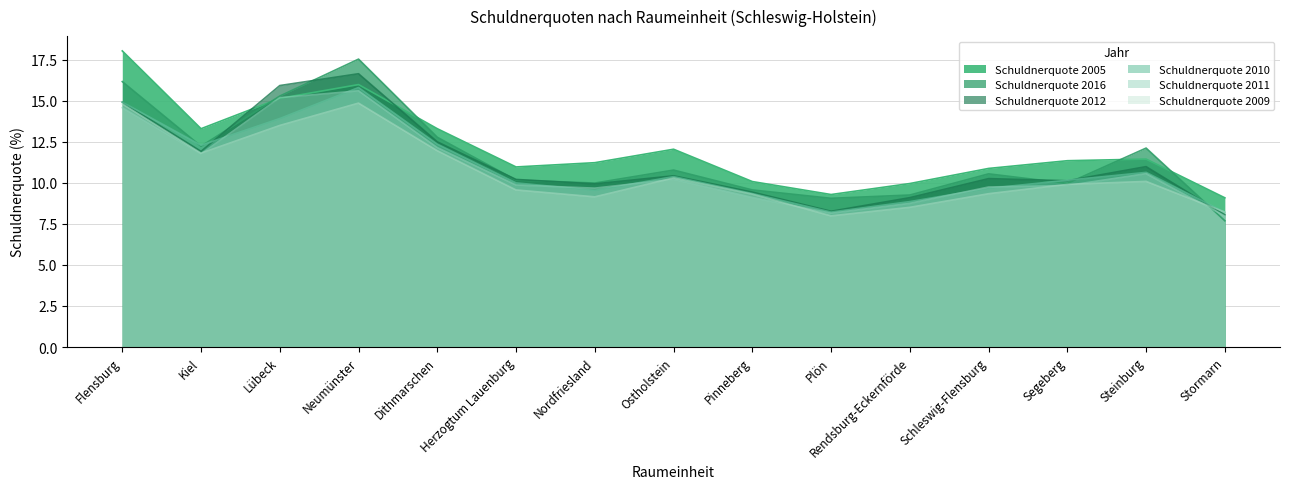

At Stormarn, list the series in order from largest to smallest.

Schuldnerquote 2005, Schuldnerquote 2009, Schuldnerquote 2010, Schuldnerquote 2012, Schuldnerquote 2011, Schuldnerquote 2016